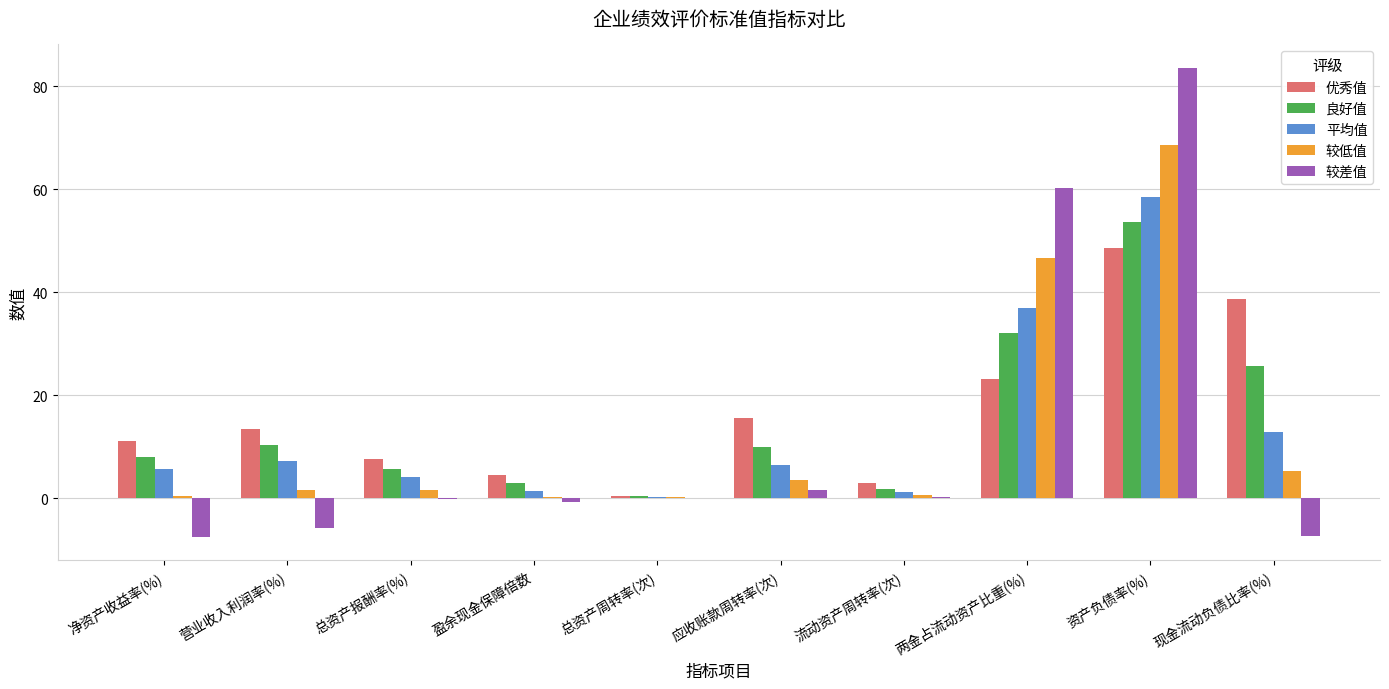

Where is 较低值 nearest to the value 34?

两金占流动资产比重(%)